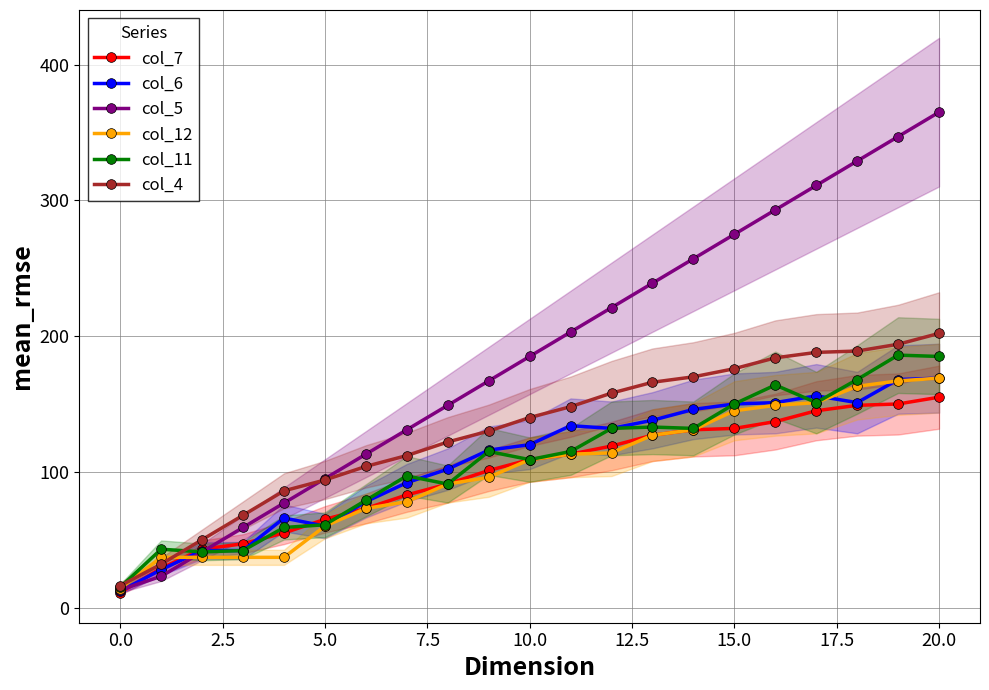

Is it true that col_12 equals 14 at 0.0?

True